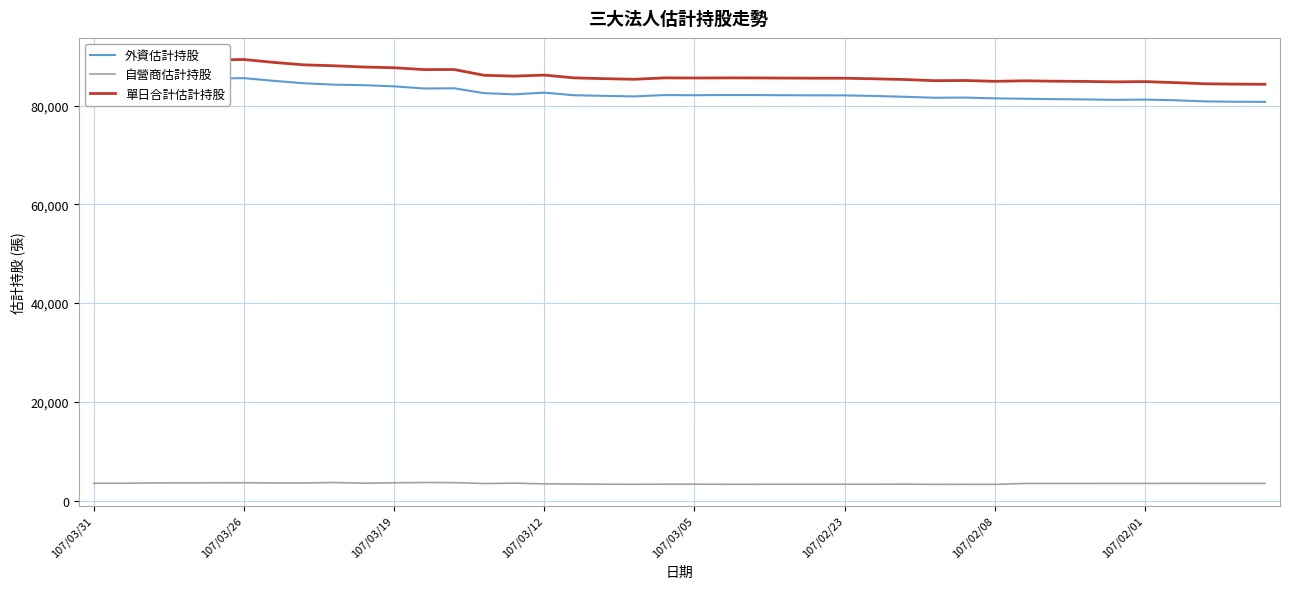

At which category is the sum across all series the highest?

107/03/31